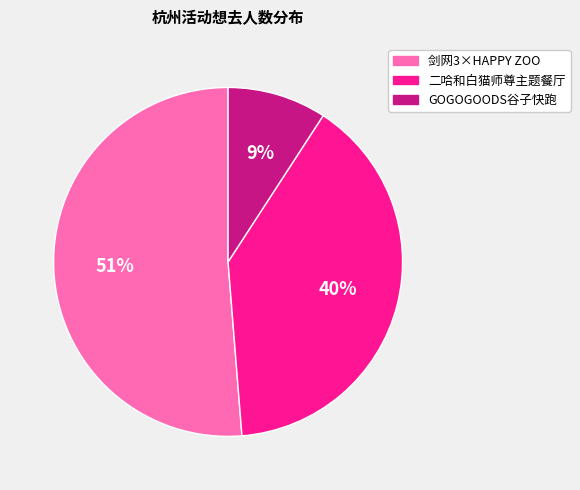

To the nearest percent, what is the difference between the largest and smallest slice percentages?

42%